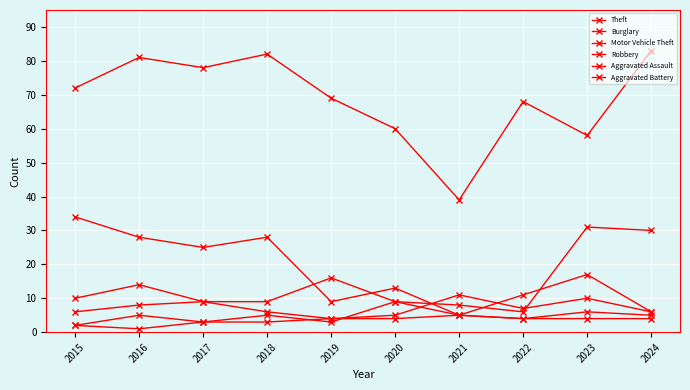

How many lines are shown in the chart?

6